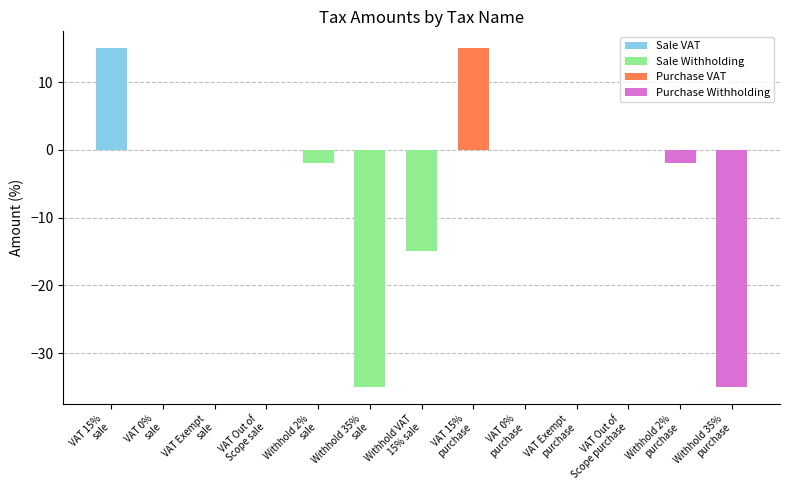

How many data points does each series have?

13